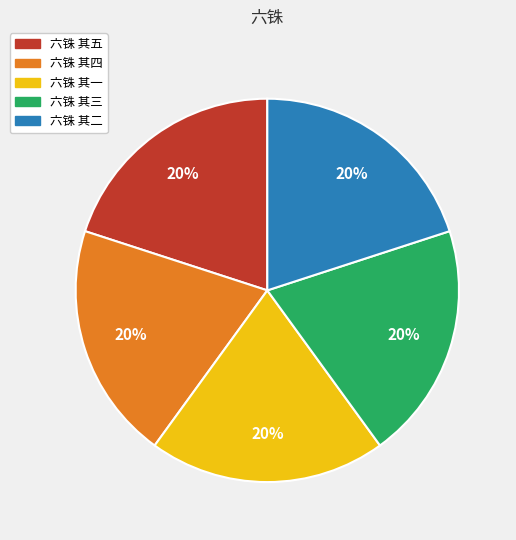

To the nearest percent, what portion does 六铢 其五 represent?

20%